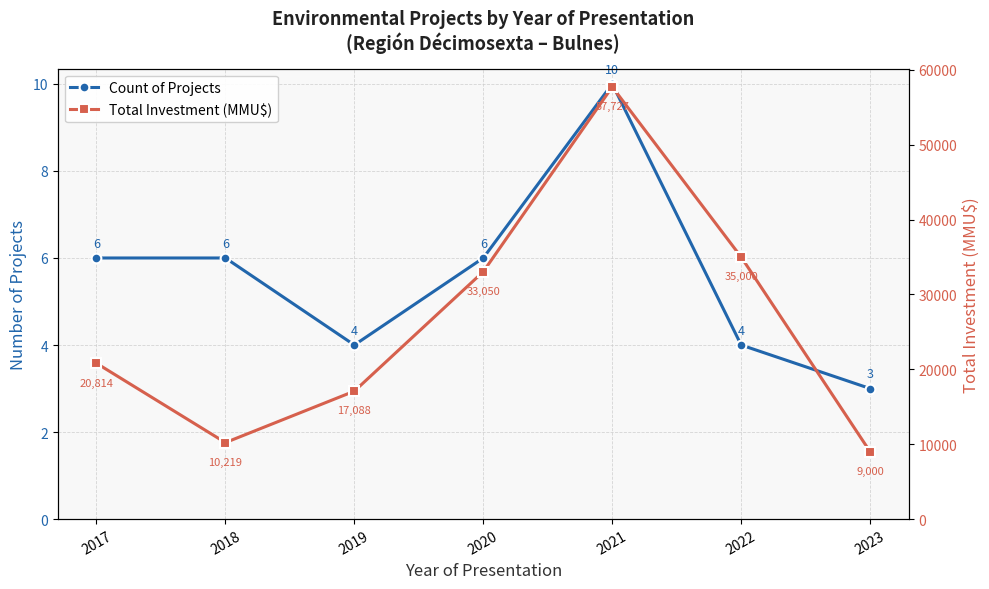

Which has a higher value, 2021 or 2020?

2021